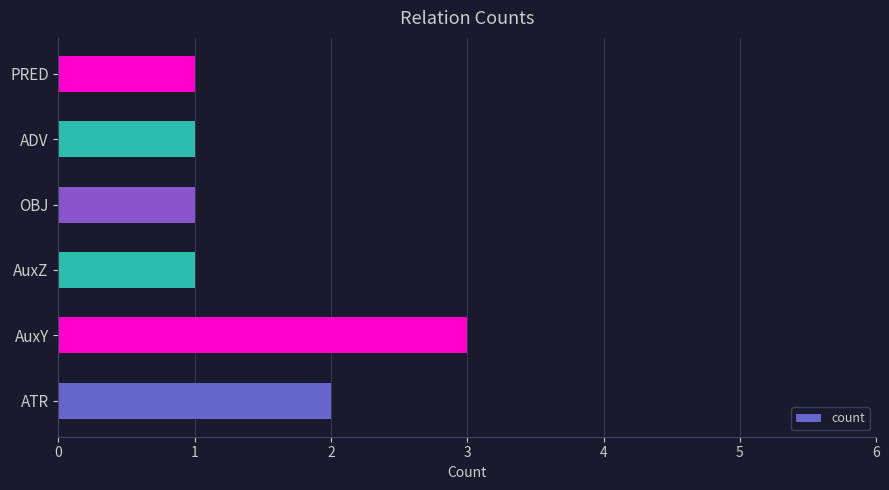

Which category has the highest value across all series?

AuxY